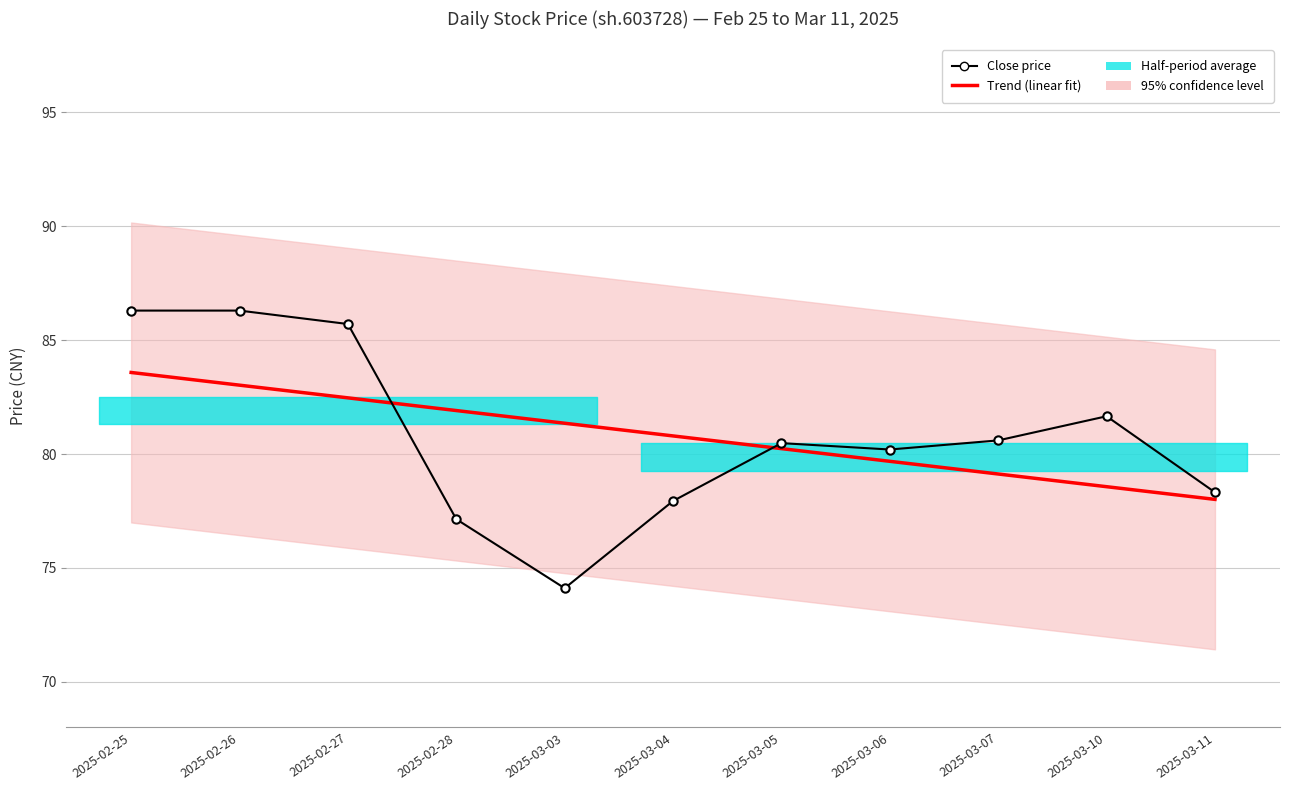

What is the maximum value for Close price?

86.3